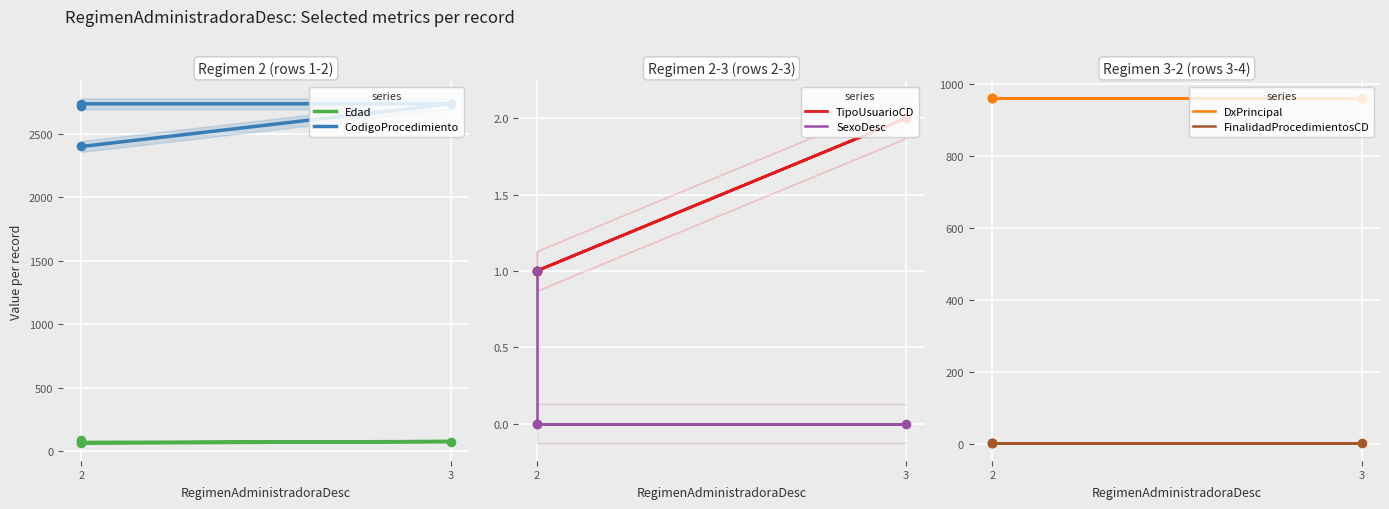

Is the value of Edad at 2 greater than the value of SexoDesc at 3?

Yes